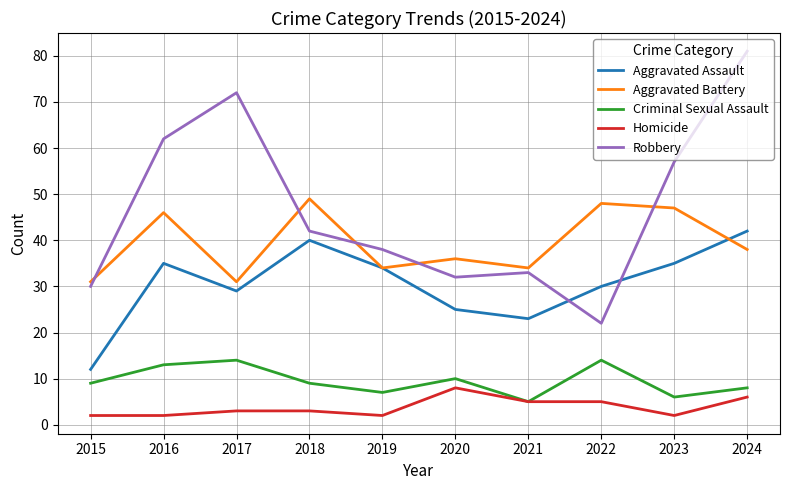

What is the lowest value of the Aggravated Battery series?

31